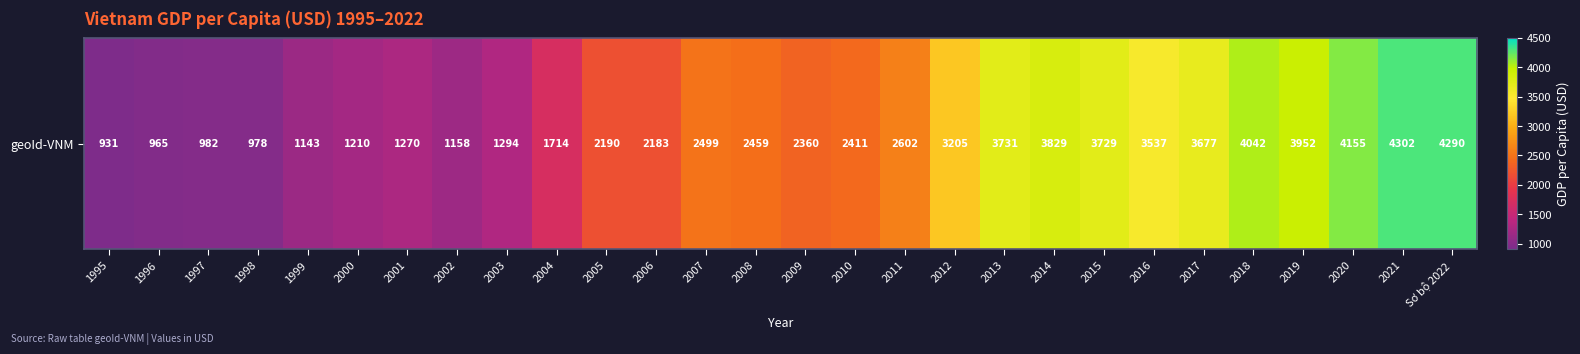

The chart shows a value of 2189.5 at 2005. True or false?

True